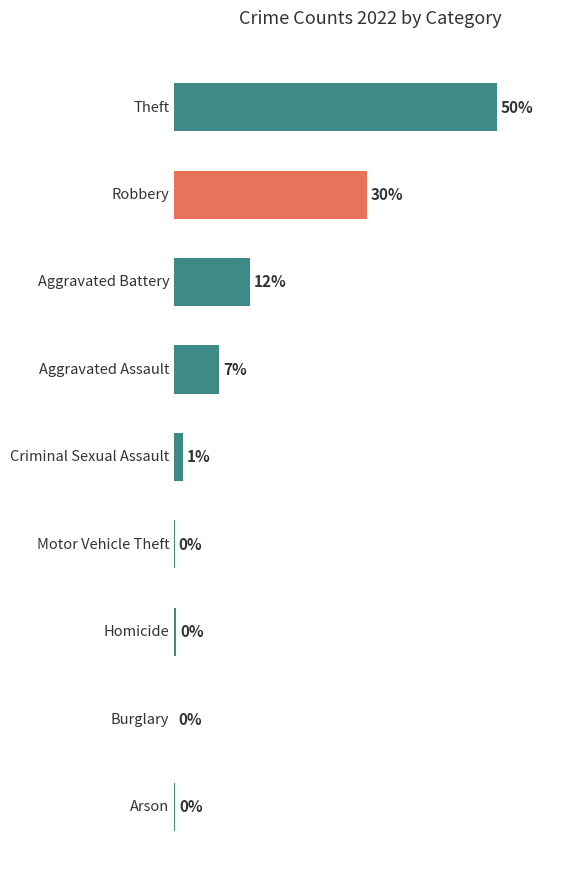

Is it true that the value at Motor Vehicle Theft is 3?

False